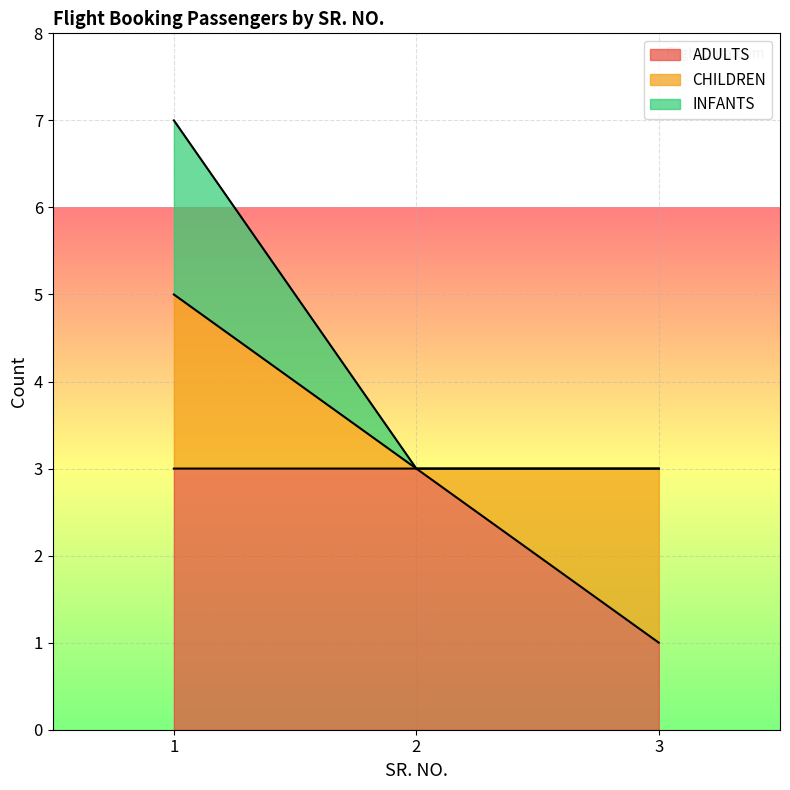

Which has a higher value, 1 or 2?

1